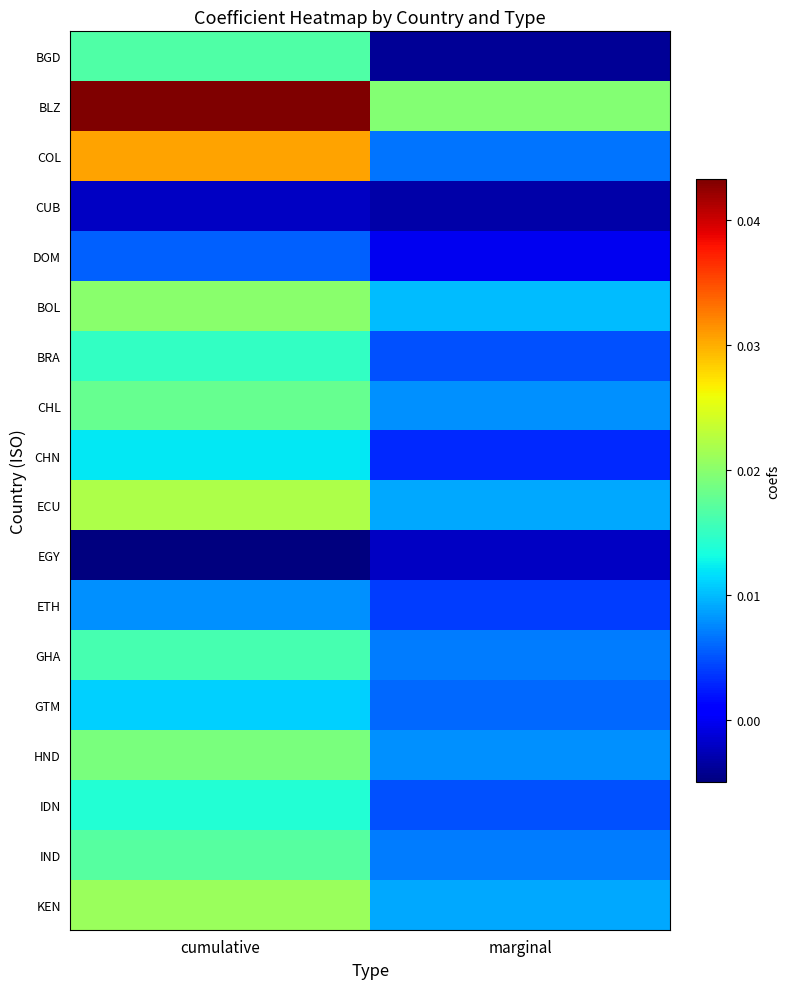

At which category is the sum across all series the highest?

cumulative